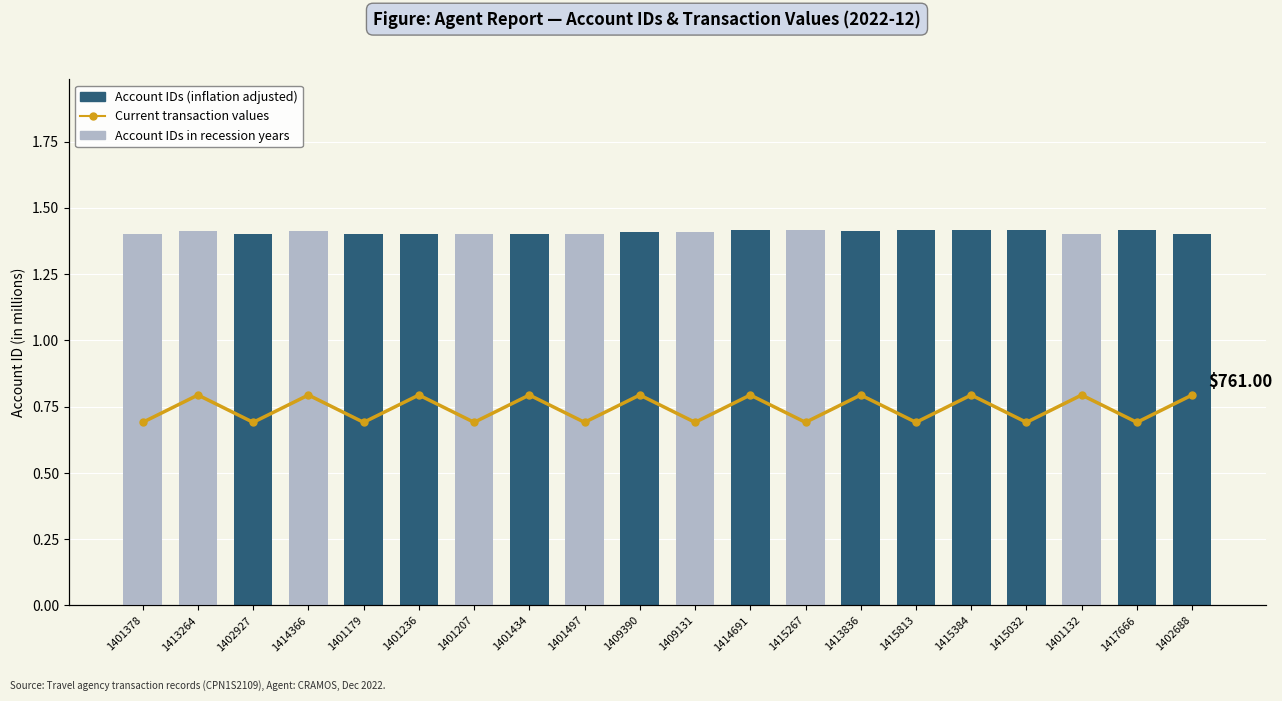

What is the label of the 17th bar from the left?

1415032